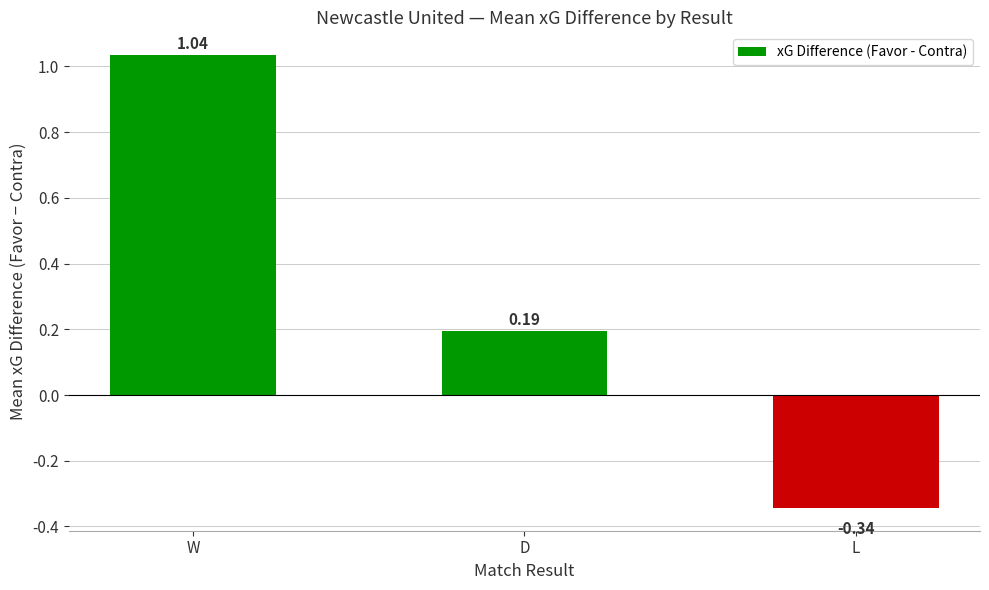

Does the chart contain stacked bars?

No